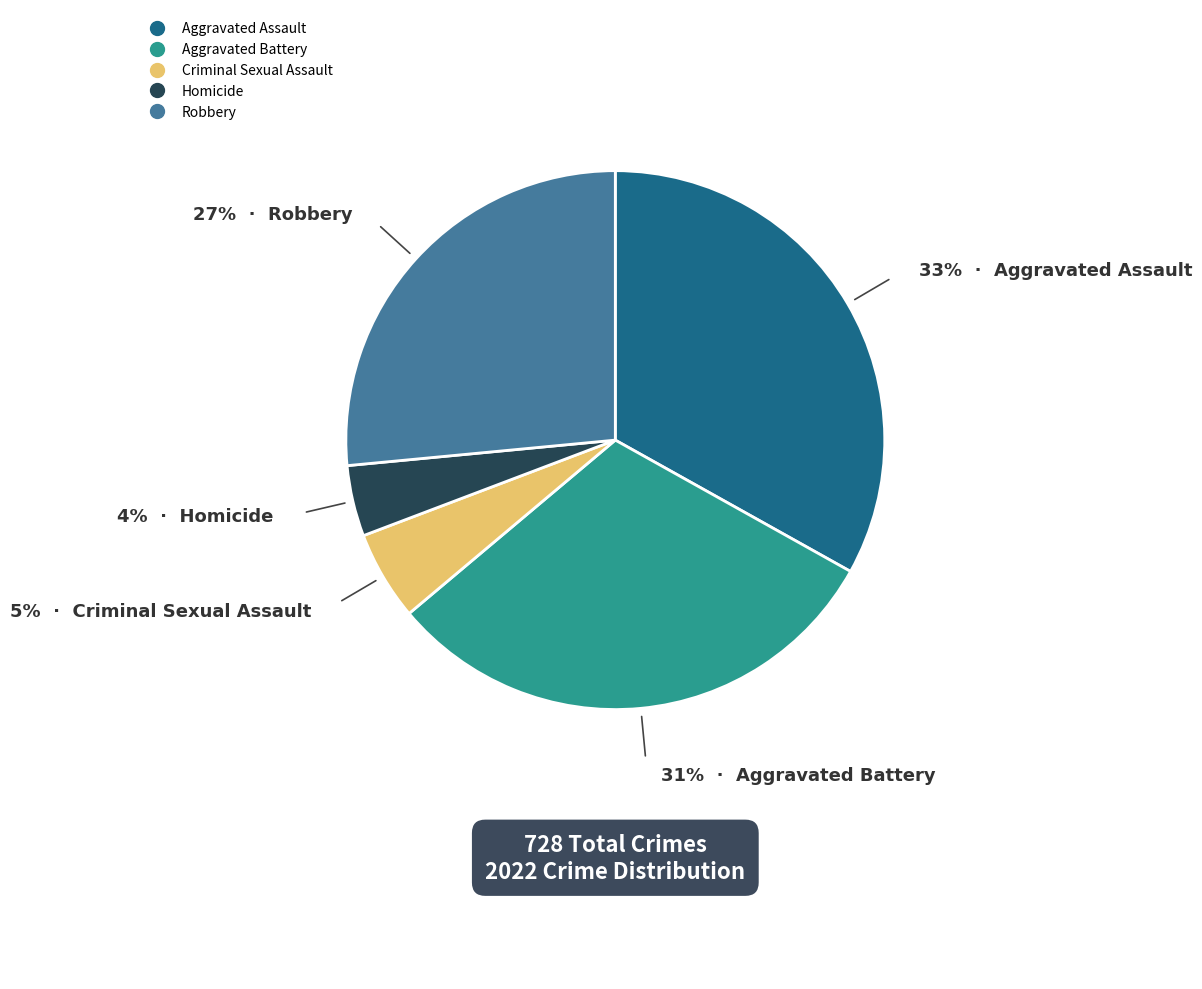

Is the sum of Aggravated Battery and Robbery greater than half?

Yes